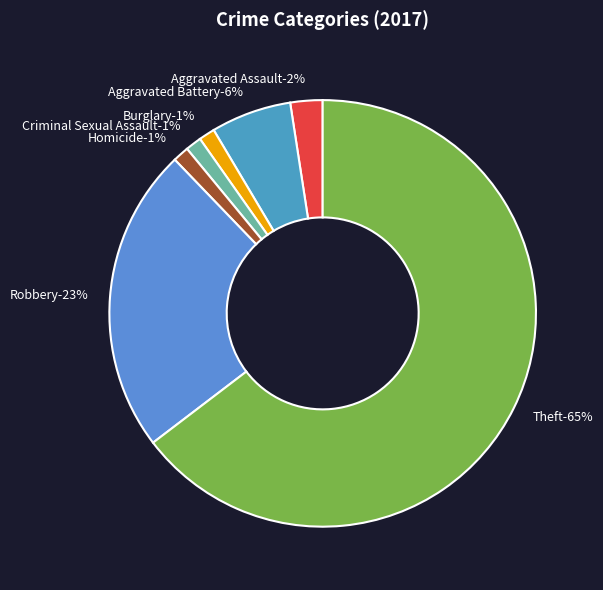

Which category has the biggest portion of the pie?

Theft